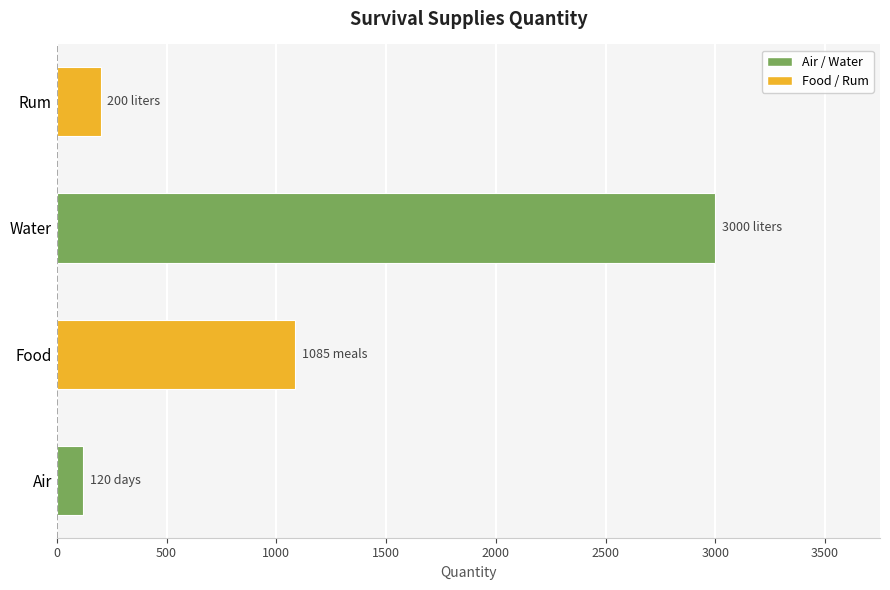

Rank the categories by value from highest to lowest.

Water, Food, Rum, Air